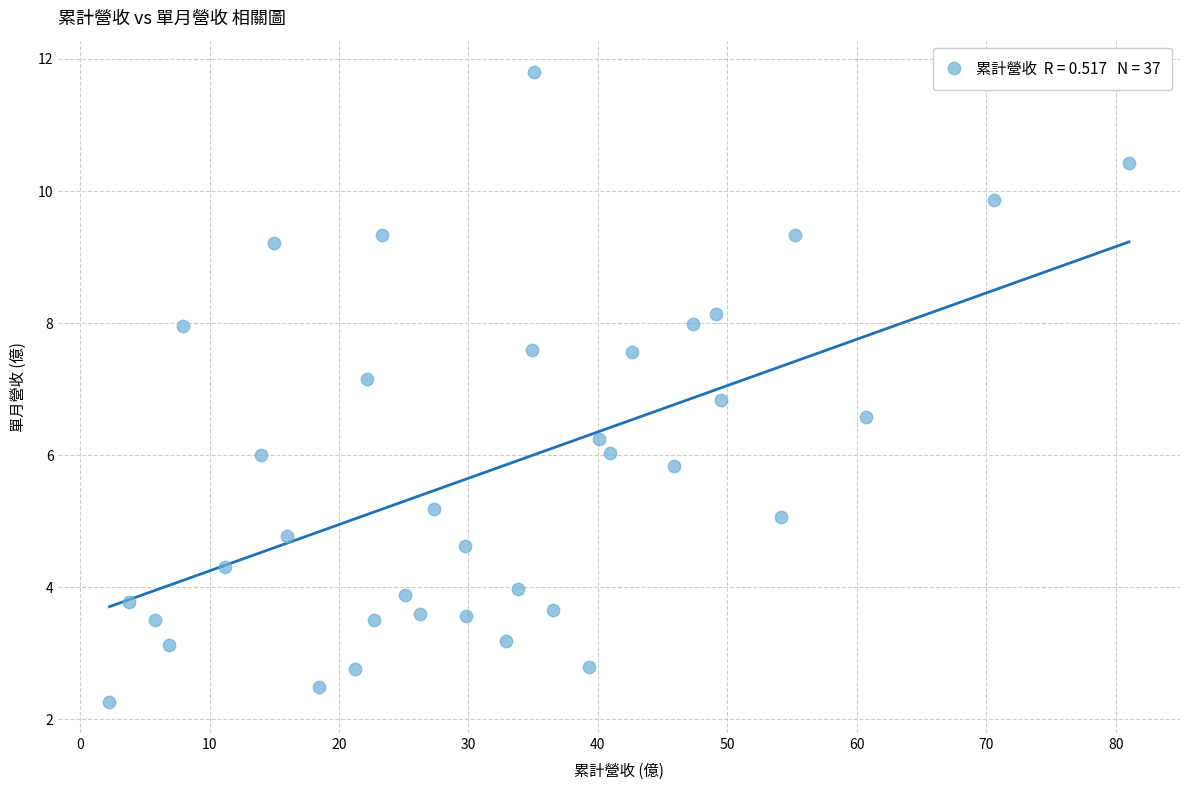

What is the range of X values (max minus min)?

78.8